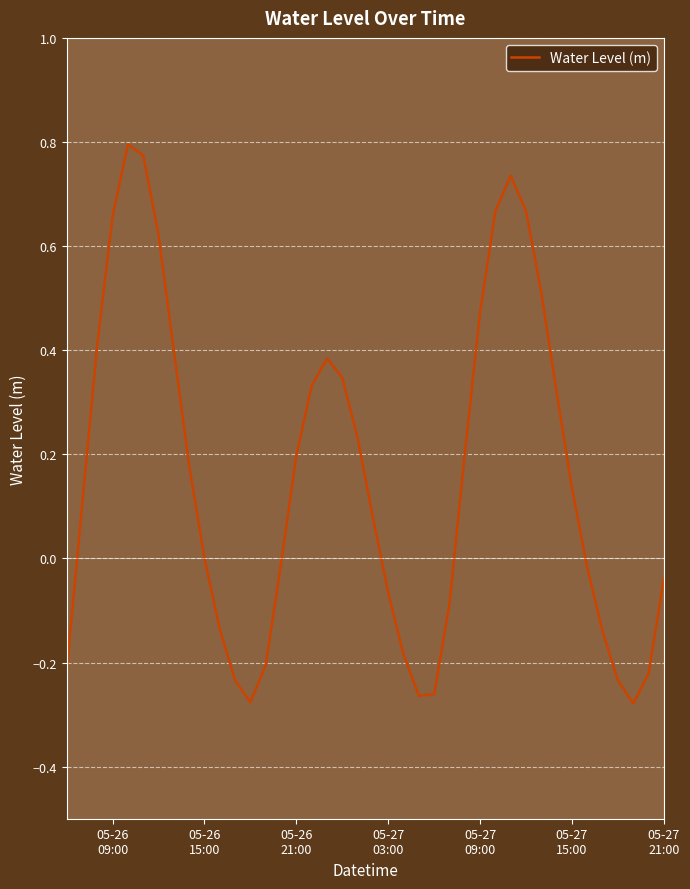

What is the difference between the maximum and minimum values?

1.1